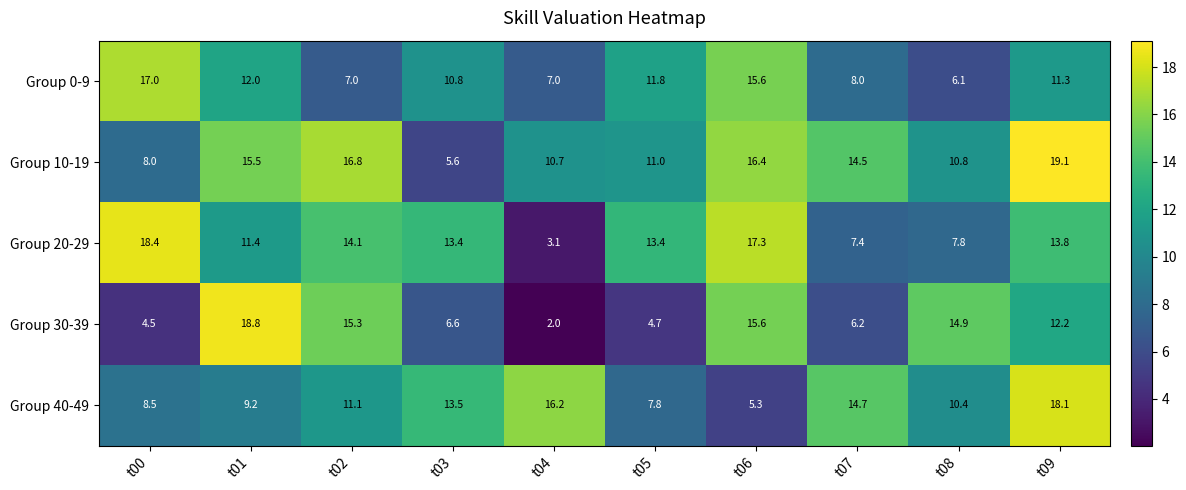

What is the sum of the Group 40-49 values at t02 and t00?

19.6